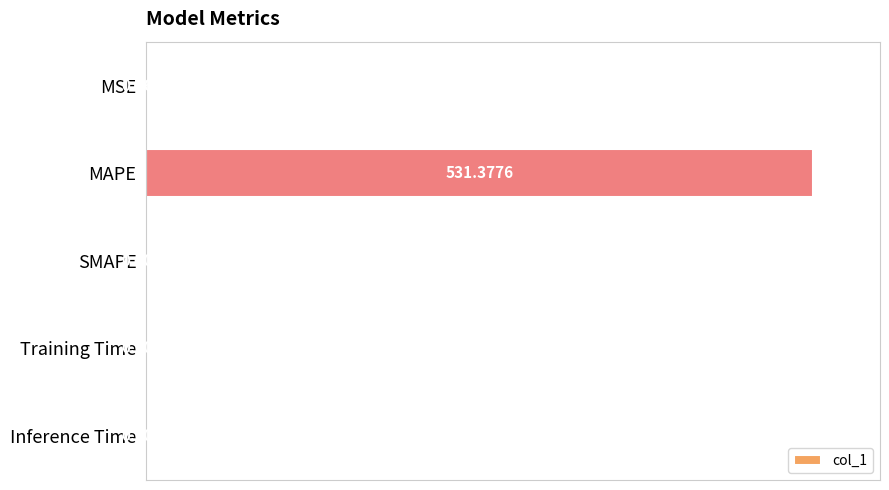

Between MSE and SMAPE, which is larger?

MSE